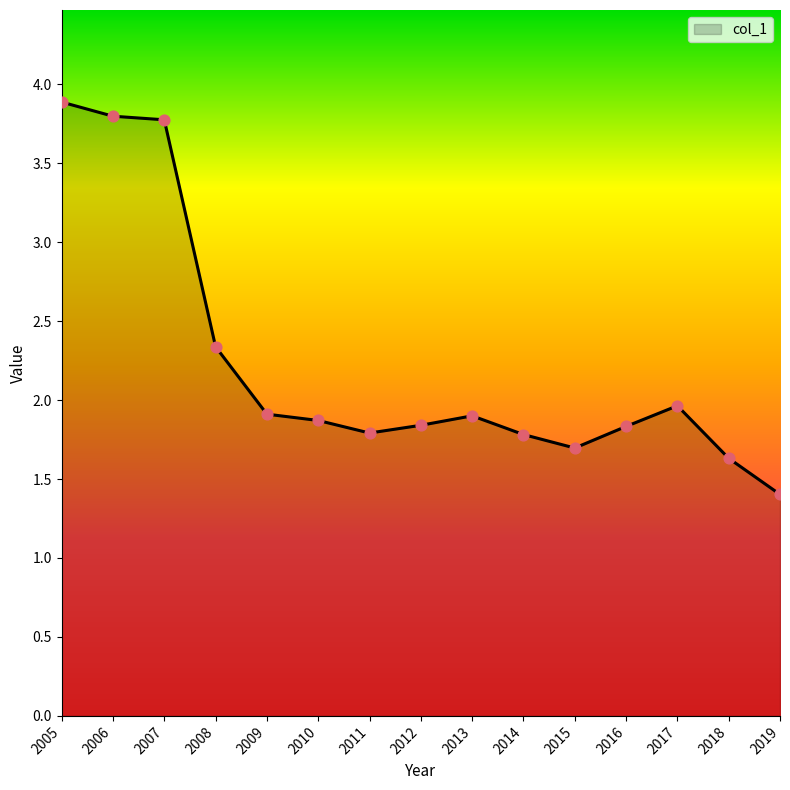

What is the ratio of the value at 2016 to the value at 2014?

1.0